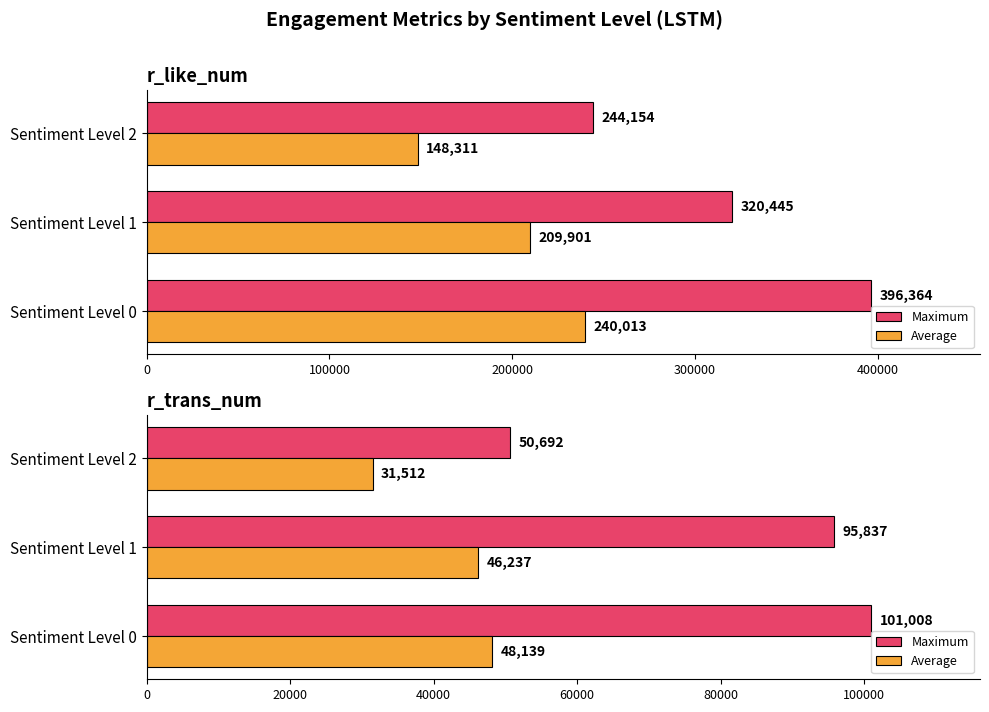

Which series has the widest spread of values?

Maximum